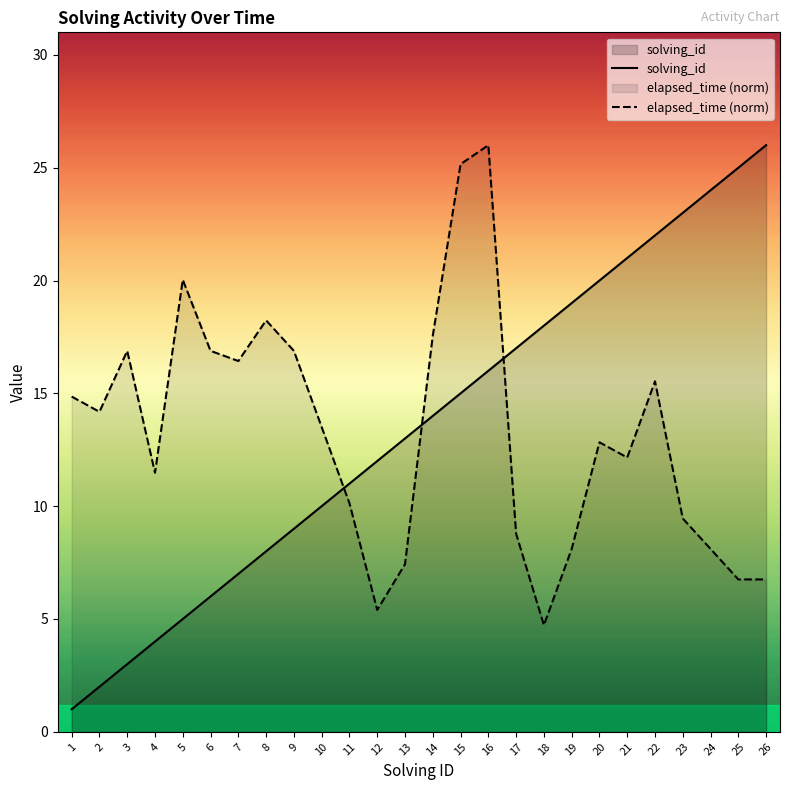

Reading left to right, what are all the values shown in this chart?

solving_id: 1=1.0	2=2.0	3=3.0	4=4.0	5=5.0	6=6.0	7=7.0	8=8.0	9=9.0	10=10.0	11=11.0	12=12.0	13=13.0	14=14.0	15=15.0	16=16.0	17=17.0	18=18.0	19=19.0	20=20.0	21=21.0	22=22.0	23=23.0	24=24.0	25=25.0	26=26.0
elapsed_time (norm): 1=14.9	2=14.2	3=16.9	4=11.5	5=20.0	6=16.9	7=16.4	8=18.2	9=16.9	10=13.5	11=10.1	12=5.4	13=7.4	14=17.6	15=25.2	16=26.0	17=8.8	18=4.7	19=8.1	20=12.8	21=12.2	22=15.5	23=9.5	24=8.1	25=6.8	26=6.8